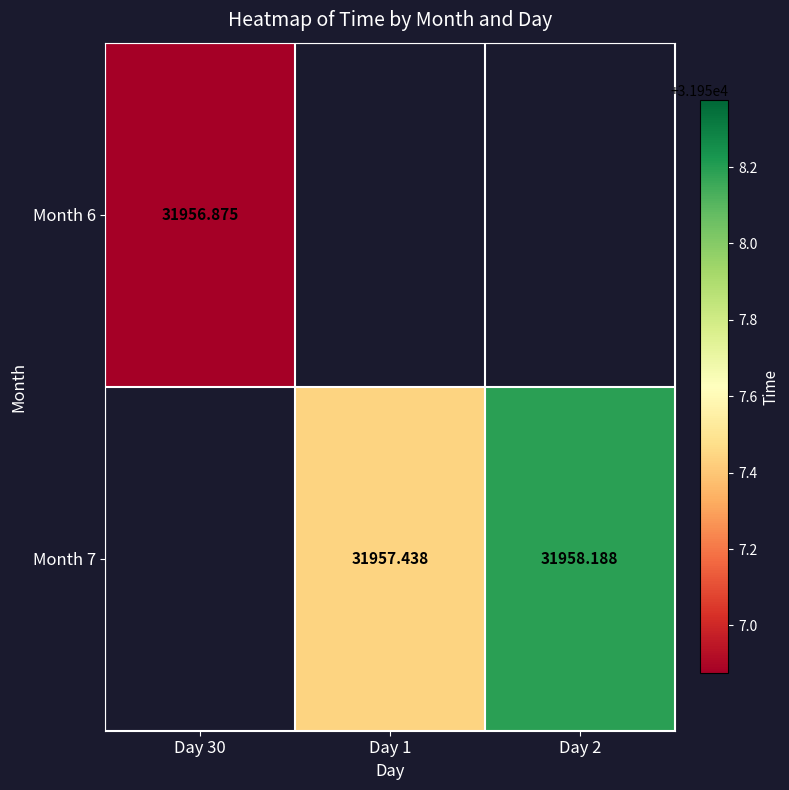

Rank the categories by Month 6 value from highest to lowest.

Day 30, Day 1, Day 2